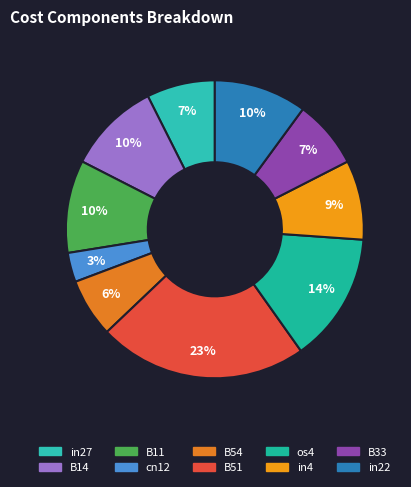

Is it true that cn12 is 1% of the pie?

False